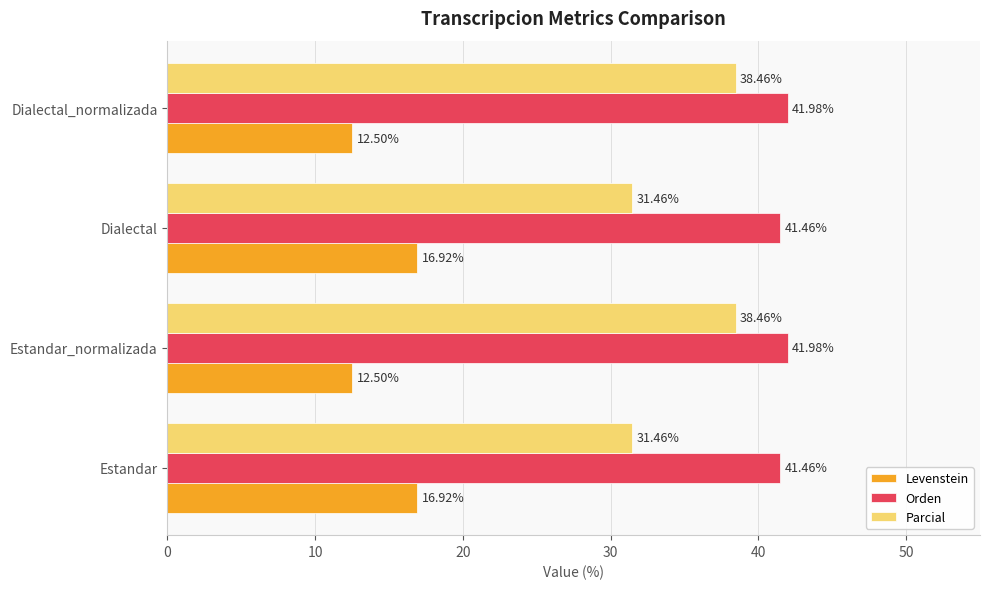

Is the value of Orden at Estandar greater than the value of Levenstein at Estandar?

Yes